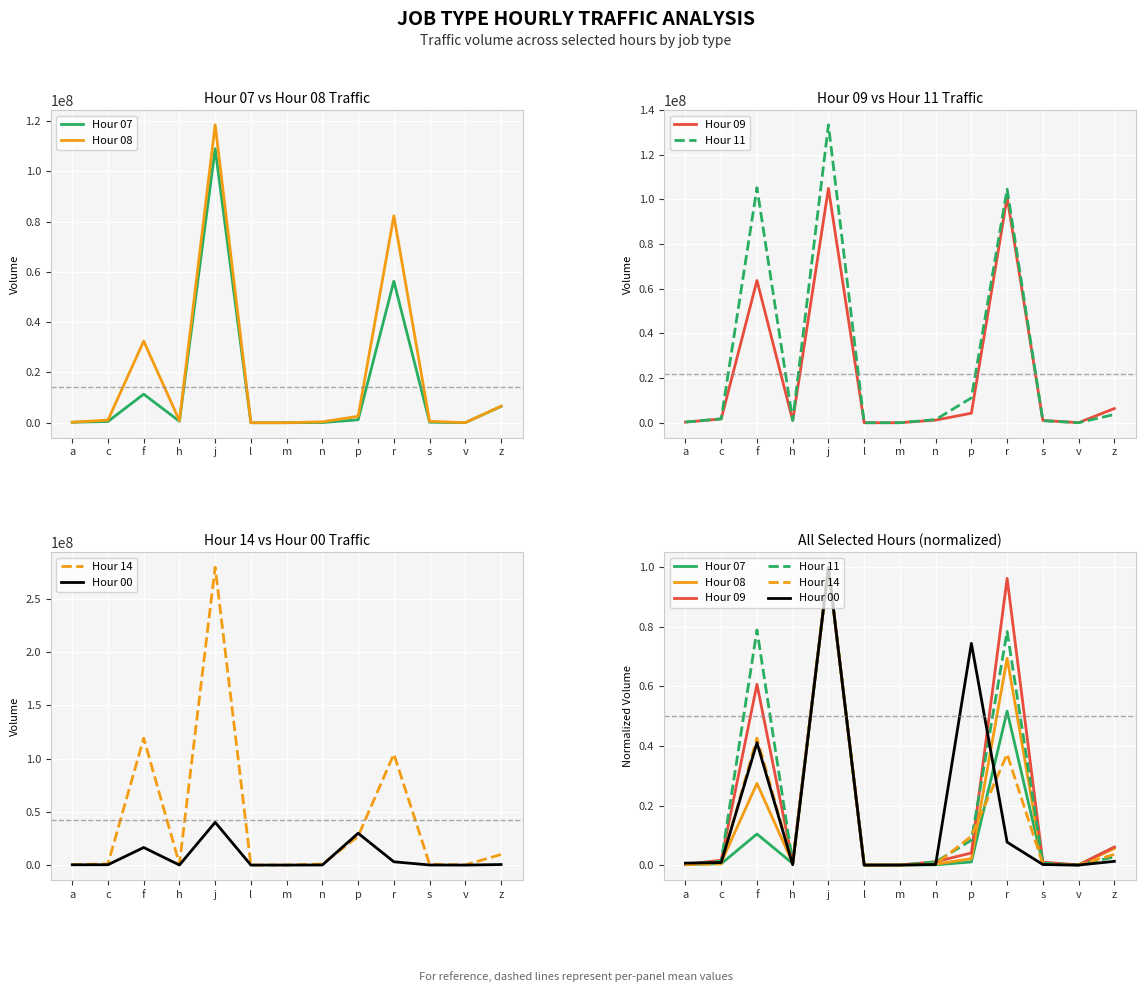

Where is the first local minimum for Hour 00?

h